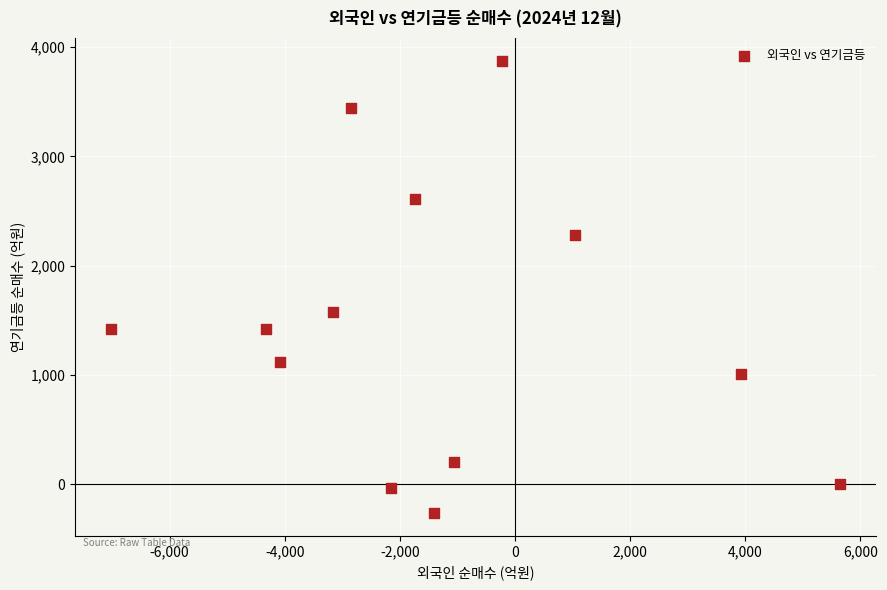

What is the range of Y values (max minus min)?

4146